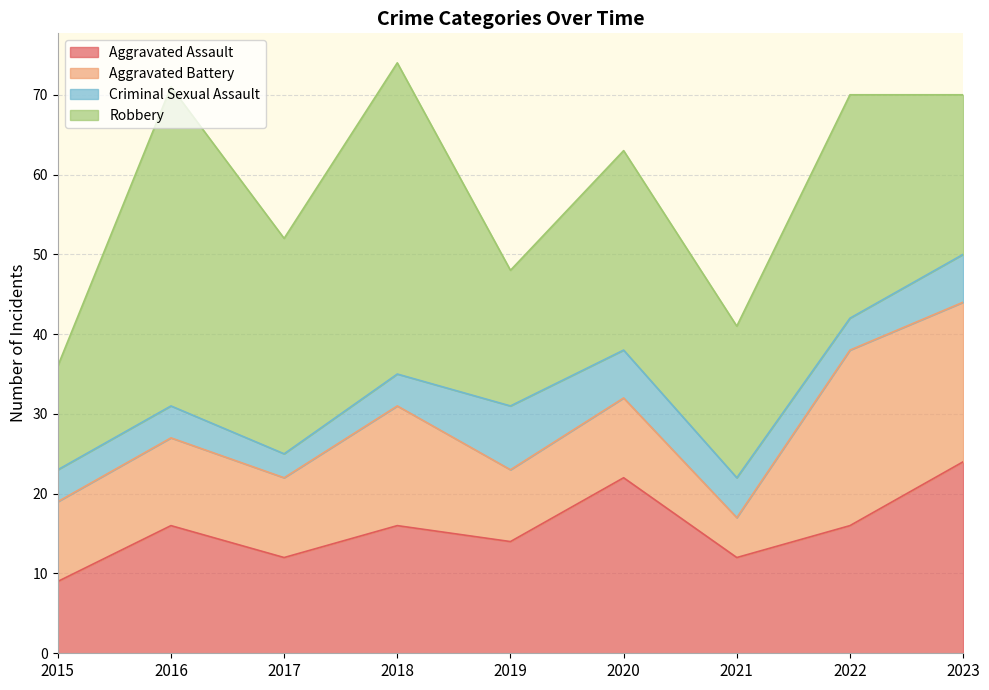

What is the difference between the Aggravated Battery values at 2023 and 2022?

2